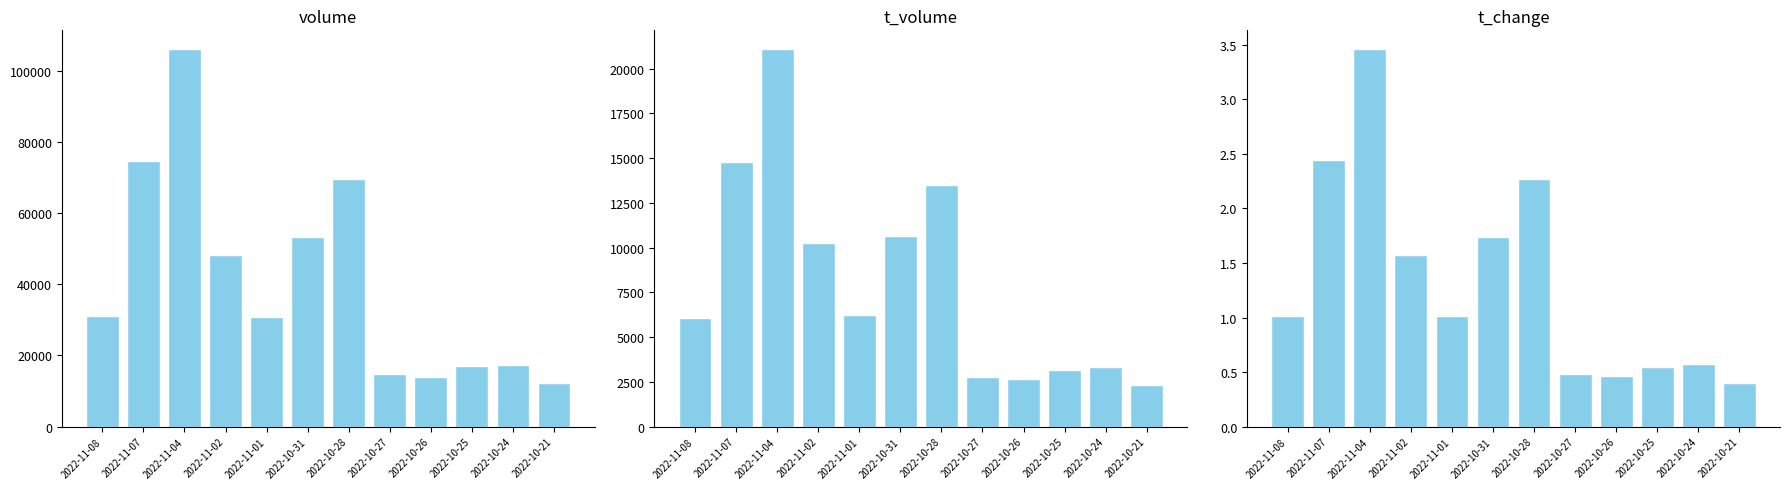

Reading left to right, extract all data points from this chart.

volume: 2022-11-08=30994.0	2022-11-07=74807.0	2022-11-04=106099.0	2022-11-02=48287.0	2022-11-01=30915.0	2022-10-31=53308.0	2022-10-28=69609.0	2022-10-27=14724.0	2022-10-26=14000.0	2022-10-25=16990.0	2022-10-24=17422.0	2022-10-21=12366.0
t_volume: 2022-11-08=6078.0	2022-11-07=14792.0	2022-11-04=21083.0	2022-11-02=10252.0	2022-11-01=6215.0	2022-10-31=10623.0	2022-10-28=13487.0	2022-10-27=2784.0	2022-10-26=2649.0	2022-10-25=3167.0	2022-10-24=3322.0	2022-10-21=2349.0
t_change: 2022-11-08=1.0	2022-11-07=2.4	2022-11-04=3.5	2022-11-02=1.6	2022-11-01=1.0	2022-10-31=1.7	2022-10-28=2.3	2022-10-27=0.5	2022-10-26=0.5	2022-10-25=0.6	2022-10-24=0.6	2022-10-21=0.4